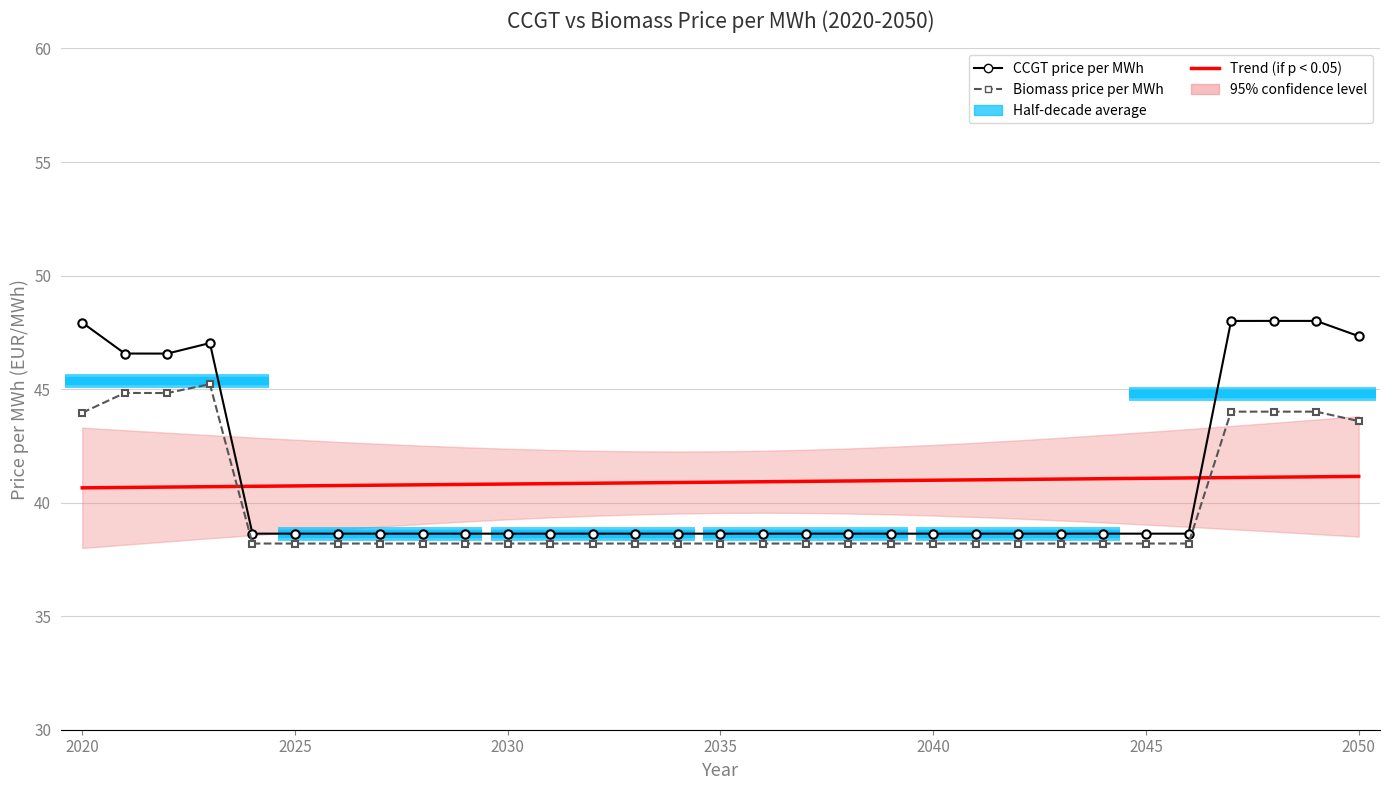

Which series changed the most between 2020 and 10?

CCGT price per MWh